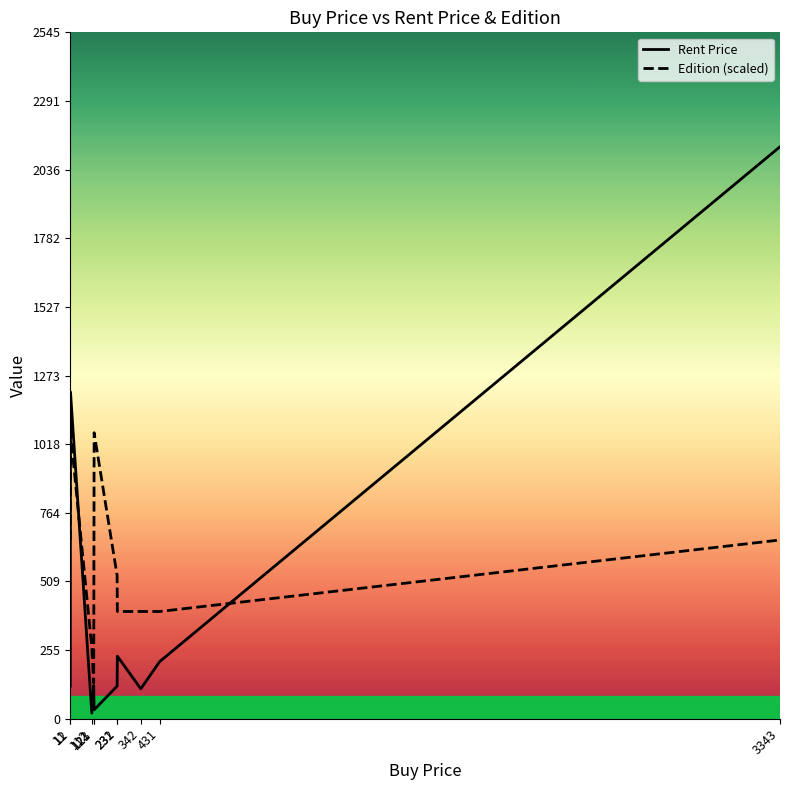

At which label does Edition (scaled) first exceed 530?

11